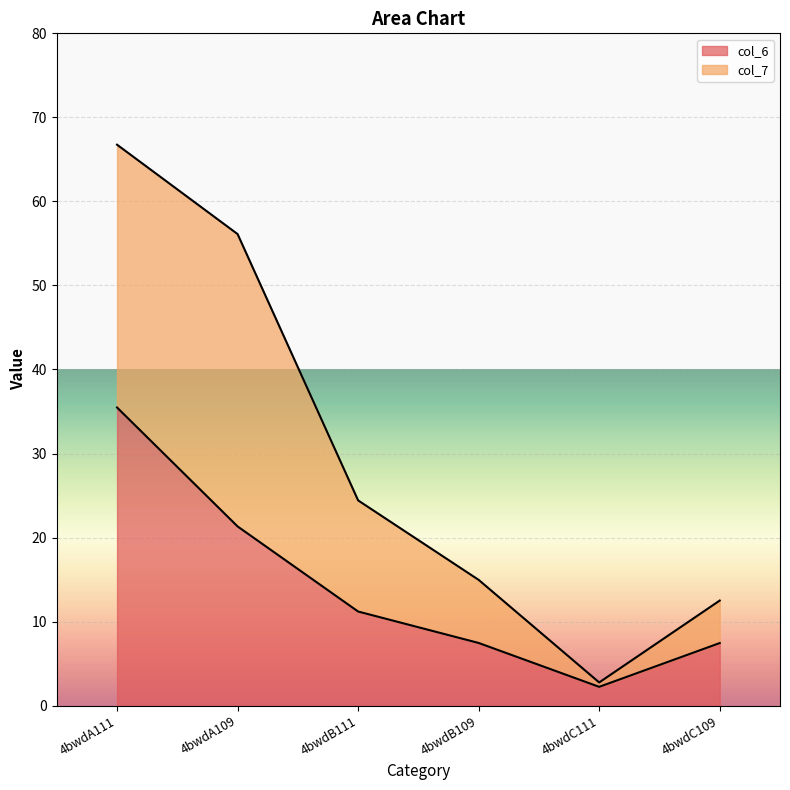

At which label does col_6 reach its minimum?

4bwdC111